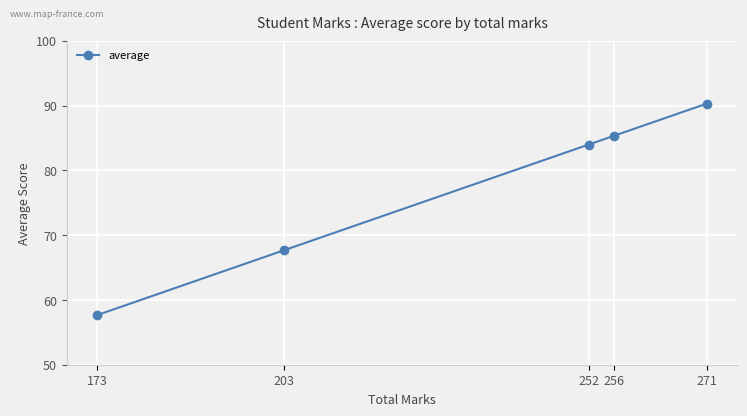

List the labels in order of value, smallest first.

173, 203, 252, 256, 271